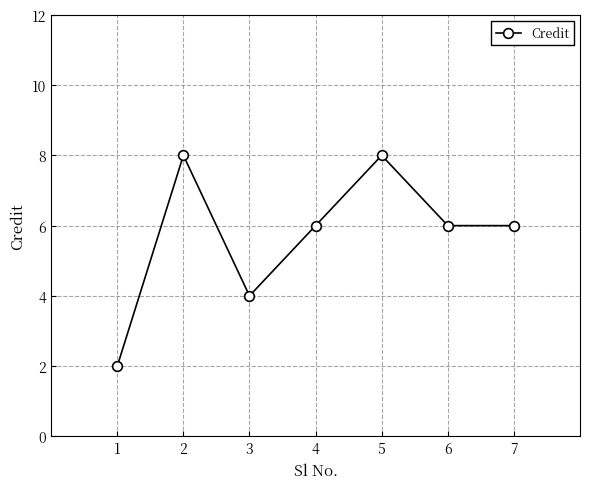

Between 3 and 4, which is larger?

4